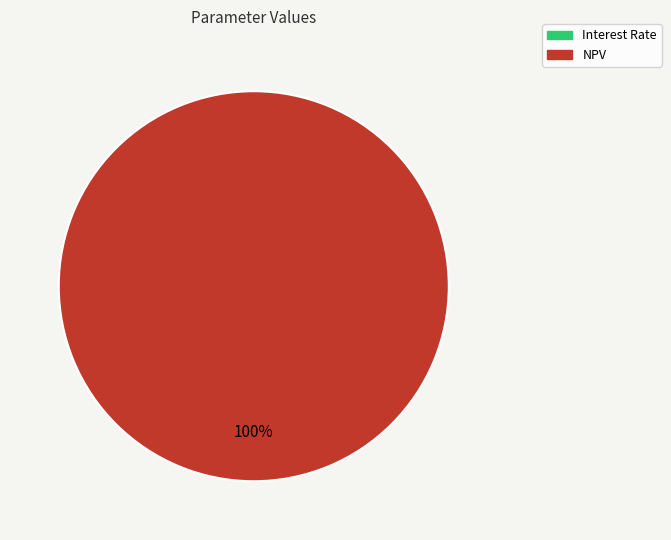

What is the largest slice in the pie chart?

NPV